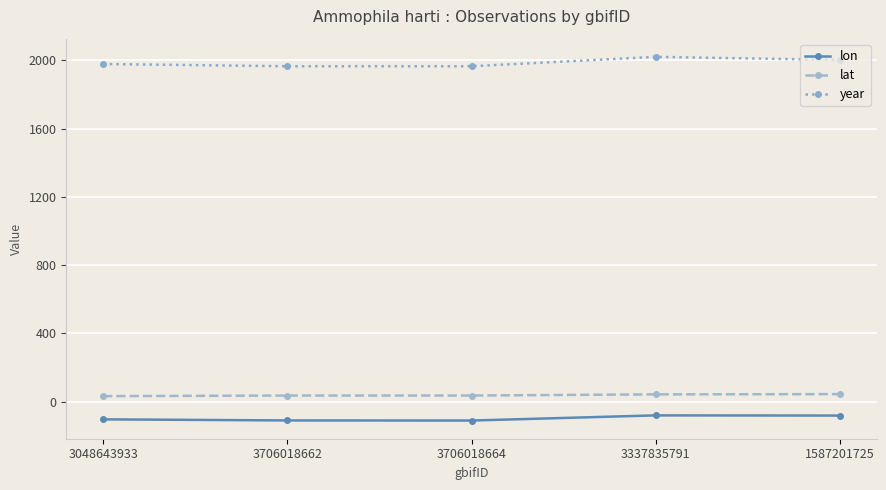

True or false: lat and year cross at least once.

False